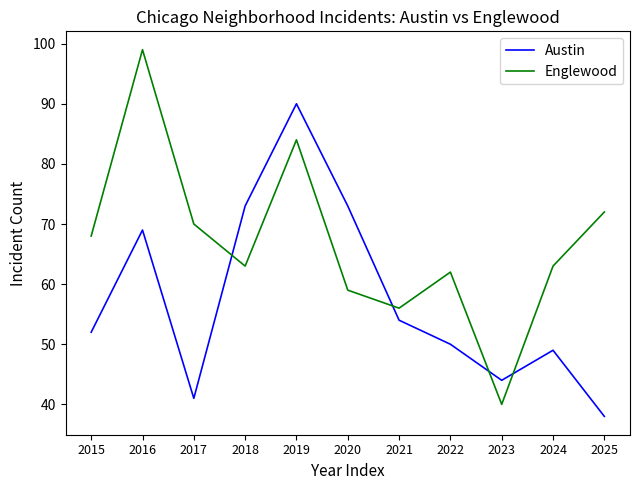

The Englewood series shows 33 at 2024. True or false?

False